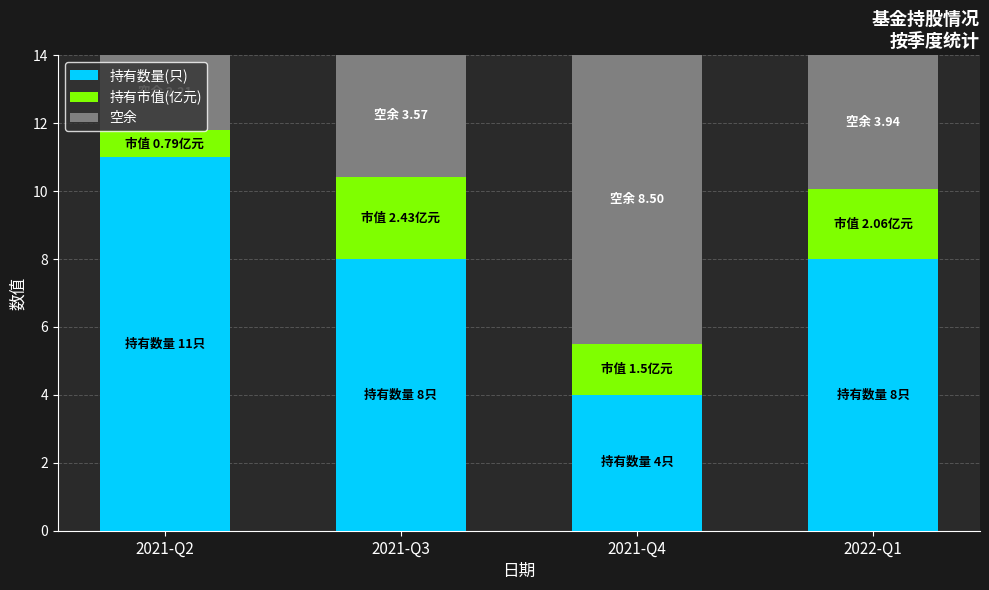

What is the total value across all series at 2021-Q3?

14.0